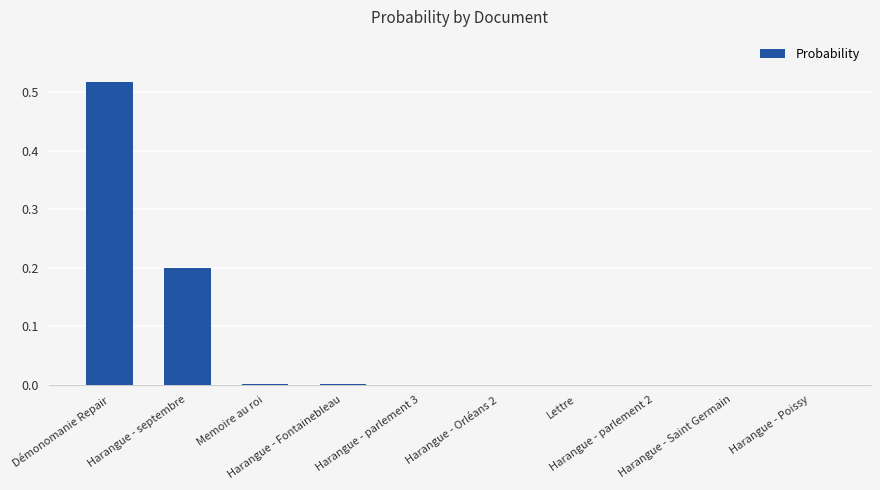

Is it true that the value at Harangue - parlement 3 is 0.0?

True